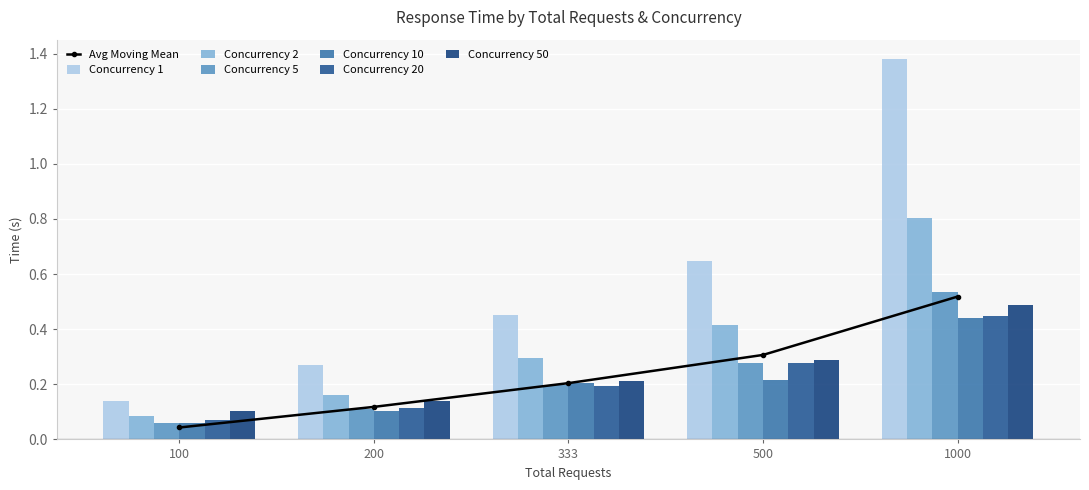

True or false: 1 has a value of 1.4 at 1000.

True